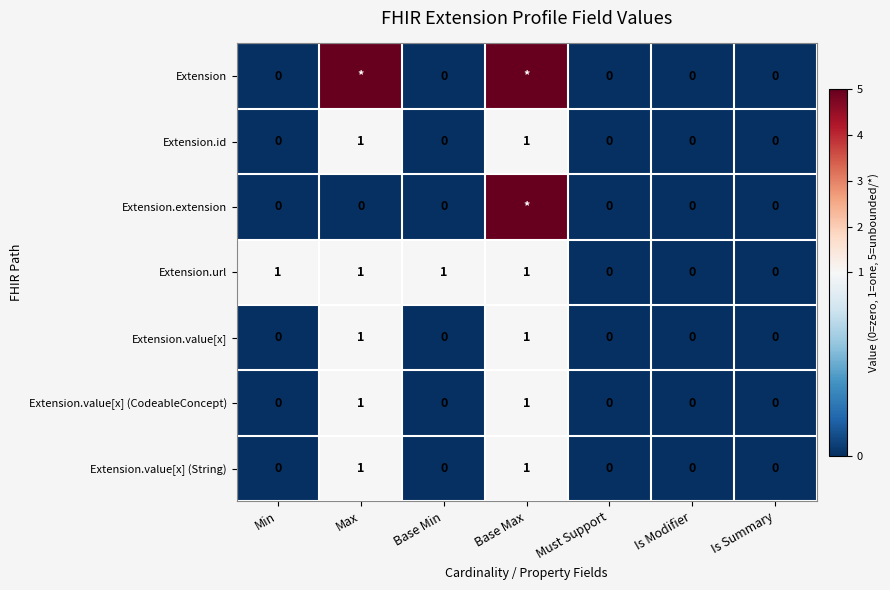

Which series changed the most between Base Min and Is Modifier?

Extension.url